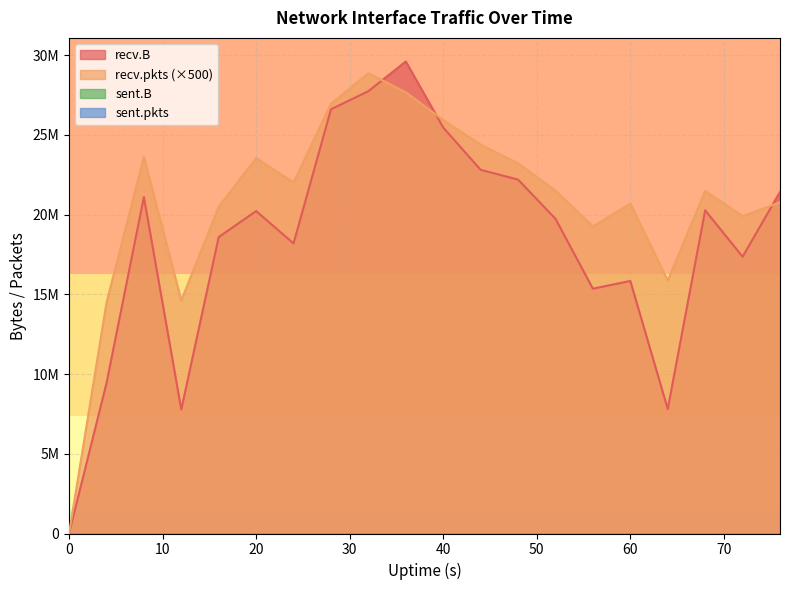

Rank the series by their average value, from lowest to highest.

recv.B, recv.pkts